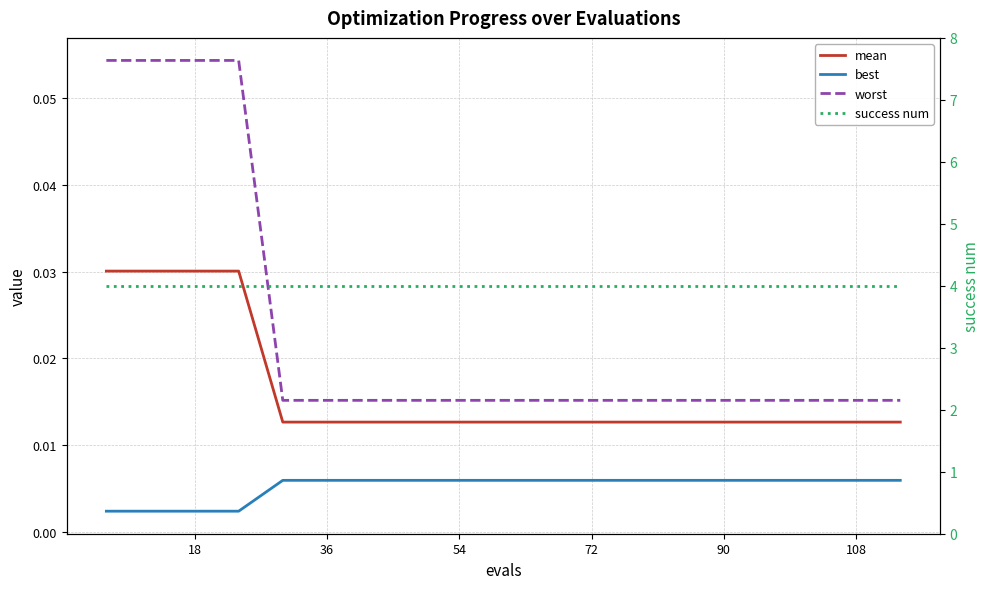

True or false: worst and success num cross at least once.

False